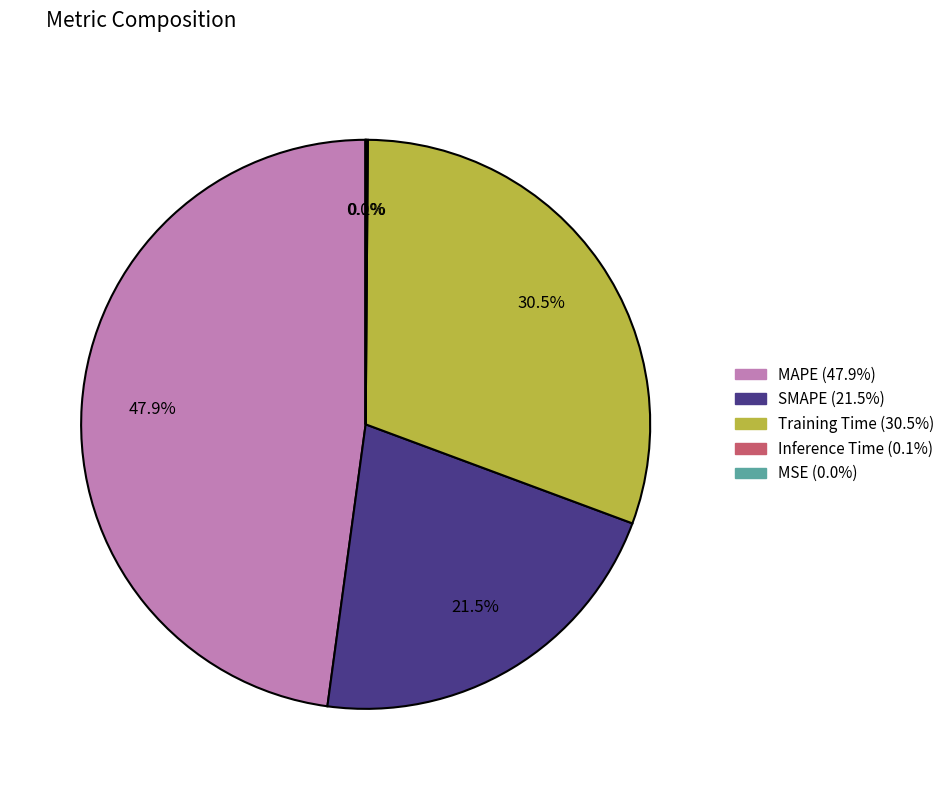

What percentage is the MAPE slice, to the nearest percent?

48%